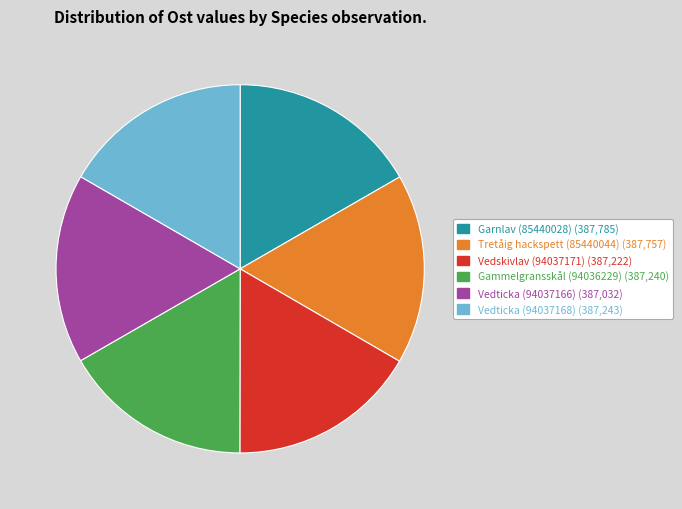

What is the ratio of the value at Gammelgransskål (94036229) to the value at Vedticka (94037168)?

1.0